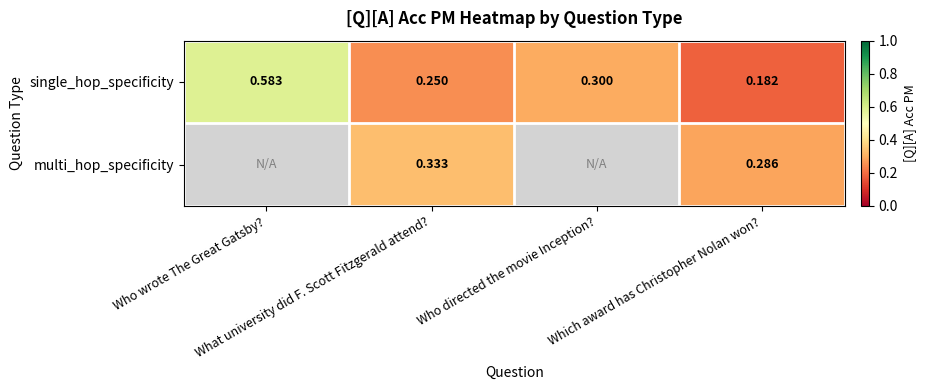

What is the sum of the single_hop_specificity values at Who wrote The Great Gatsby? and Which award has Christopher Nolan won??

0.8